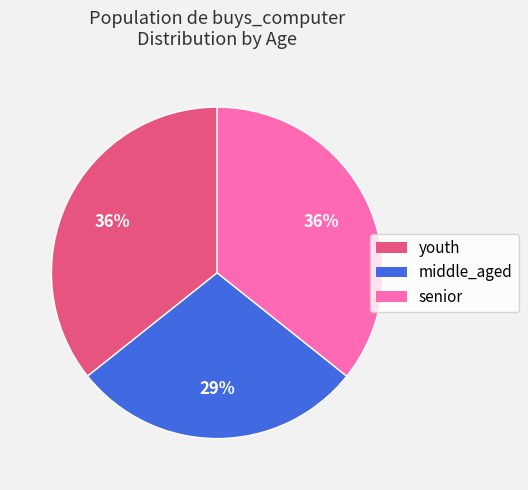

To the nearest percent, what percentage of the pie is middle_aged?

29%